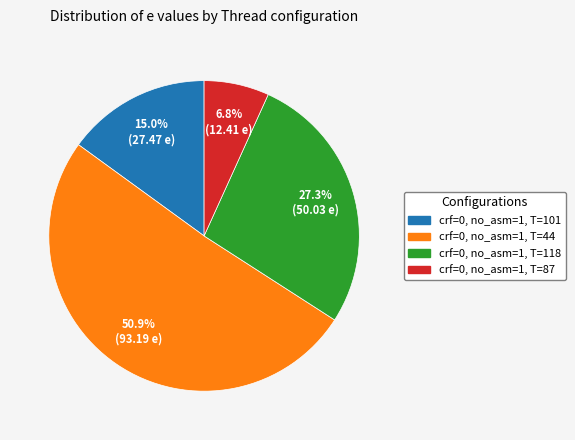

Is there any slice that represents more than half of the pie?

Yes